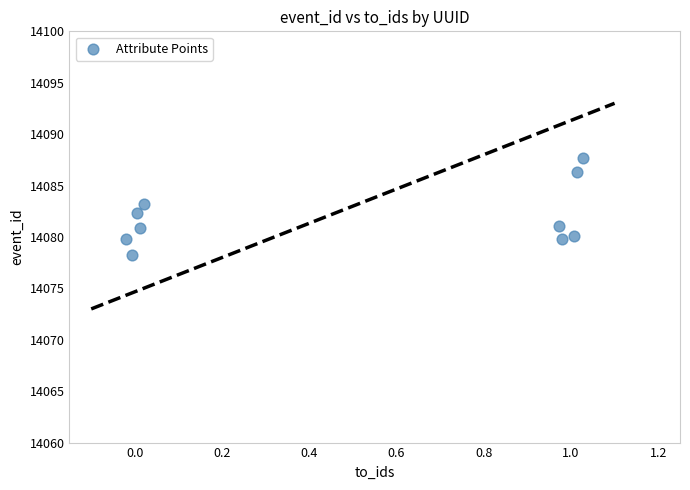

What is the range of X values (max minus min)?

1.0